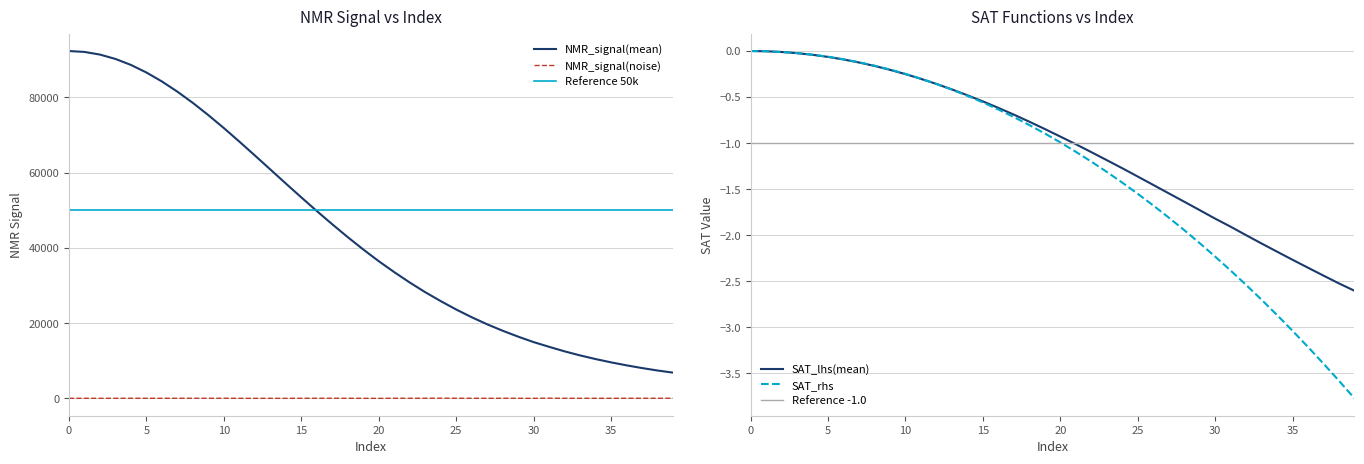

True or false: SAT_rhs and NMR_signal(mean) cross at least once.

False